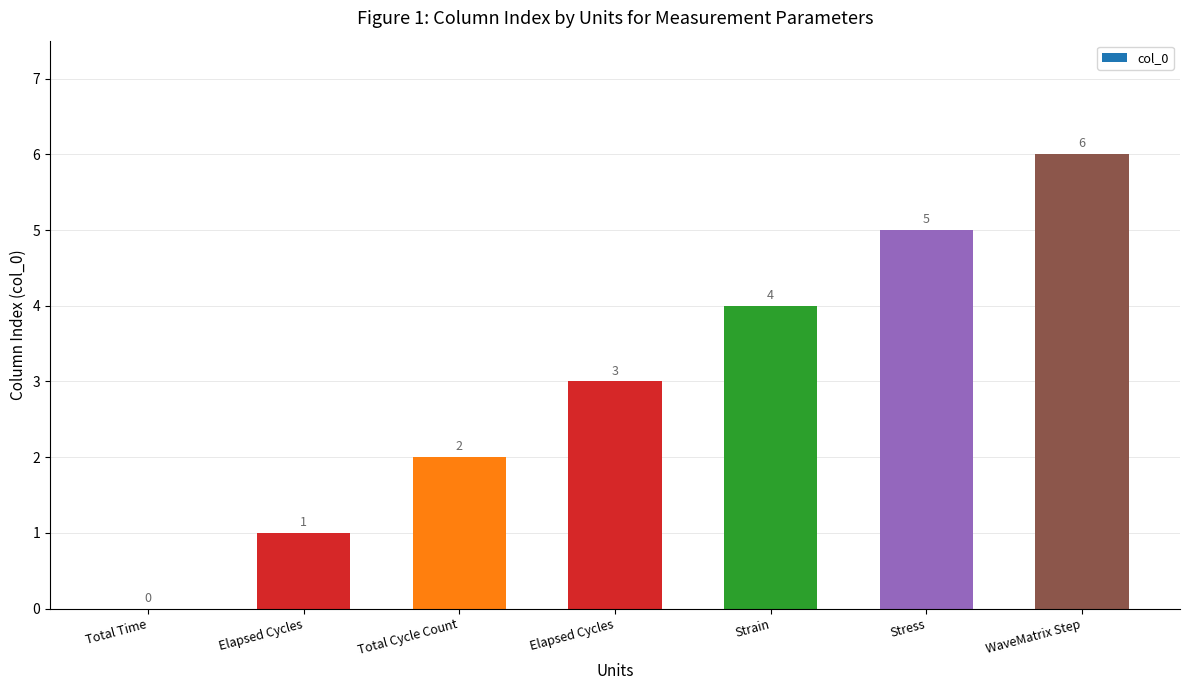

What is the label of the 7th bar from the left?

WaveMatrix Step